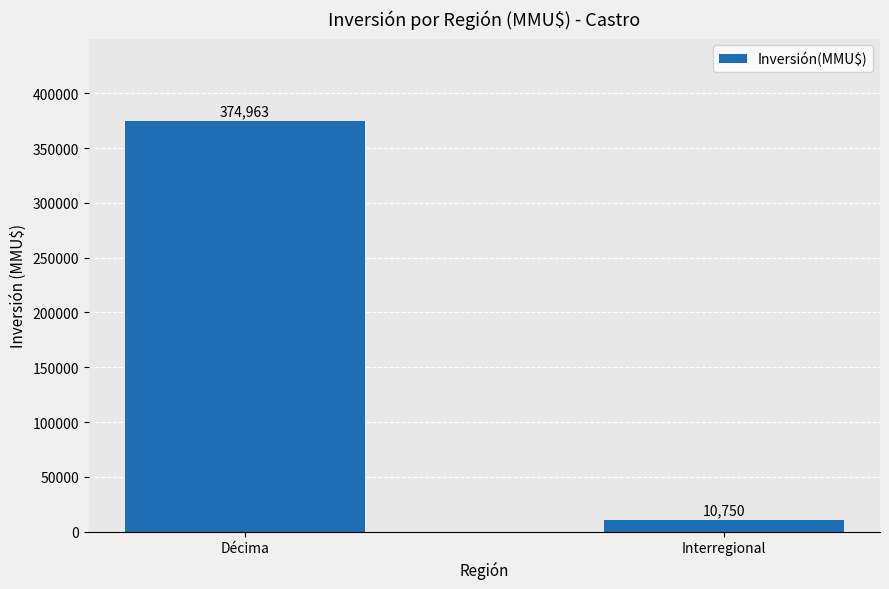

What is the ratio of the value at Décima to the value at Interregional?

34.9